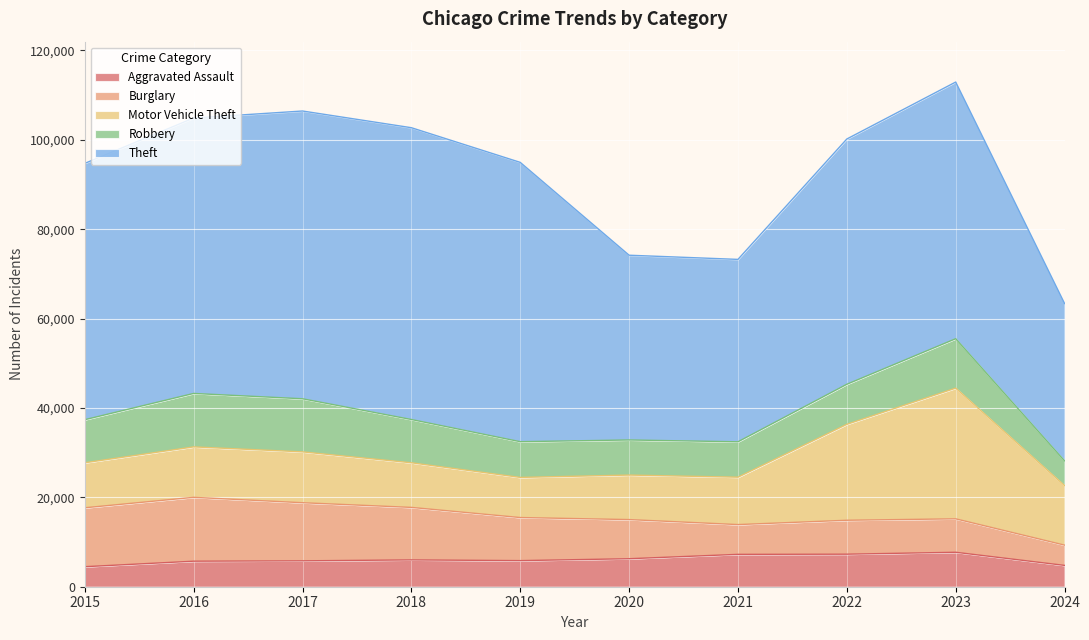

Rank the series at 2020 from highest to lowest value.

Theft, Motor Vehicle Theft, Burglary, Robbery, Aggravated Assault